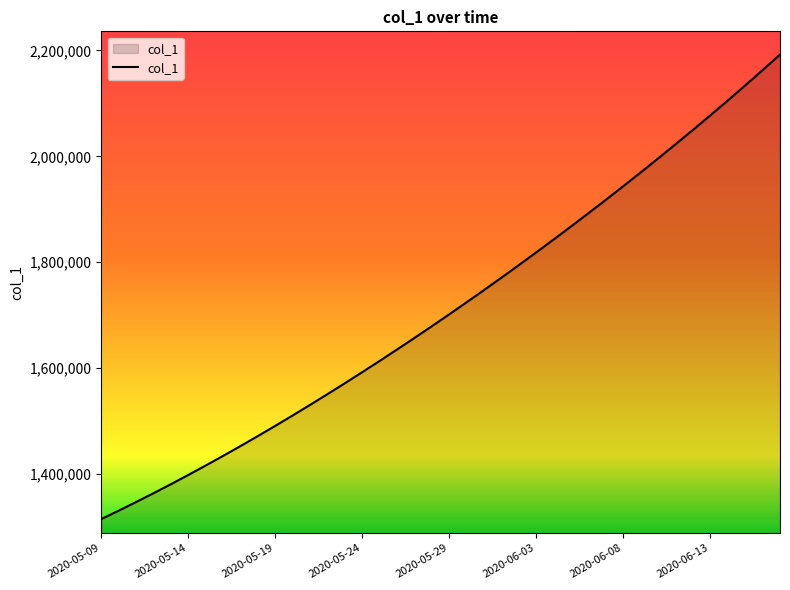

What is the difference between the maximum and minimum values?

877143.5